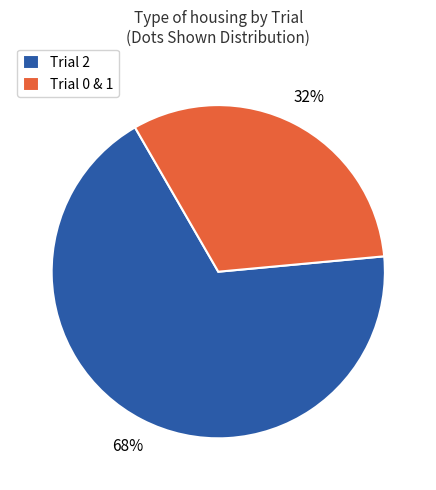

To the nearest percent, what is the difference between the Trial 2 and Trial 0 & 1 slice percentages?

36%